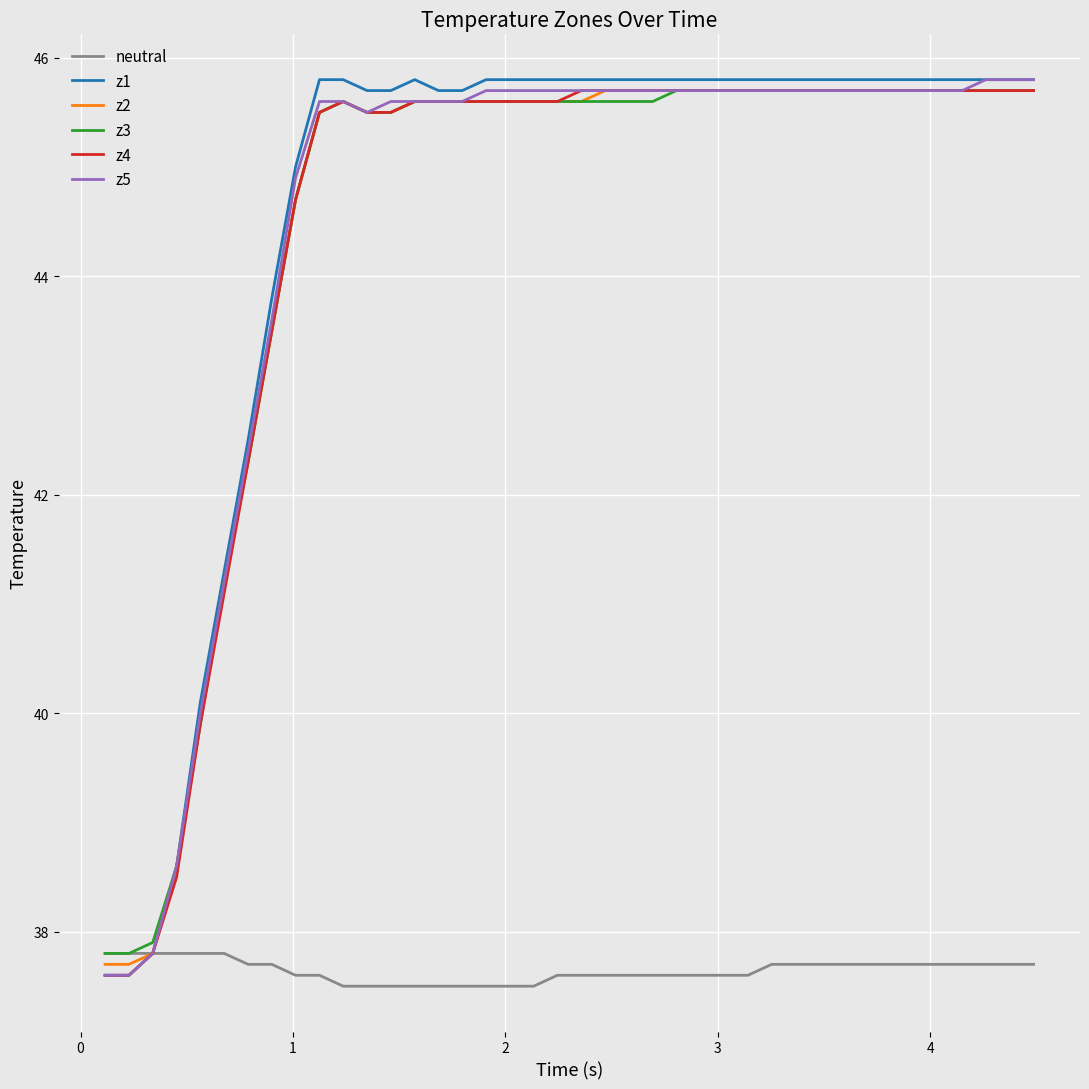

What is the minimum value for neutral?

37.5